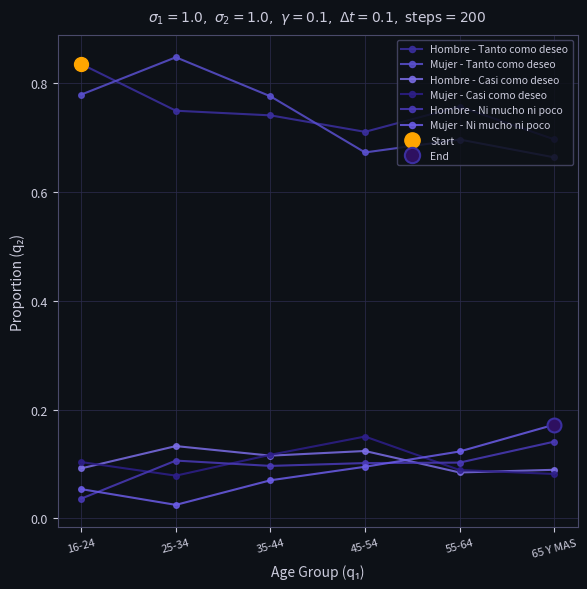

What is the sum of the Mujer - Ni mucho ni poco values at 45-54 and 55-64?

0.2